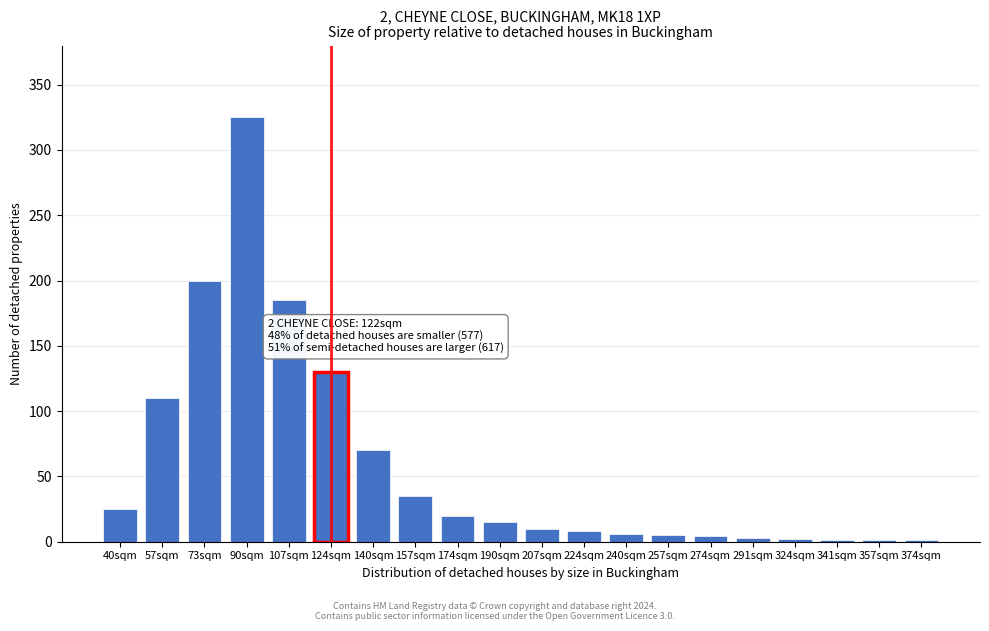

The value at 124sqm is 130. True or false?

True